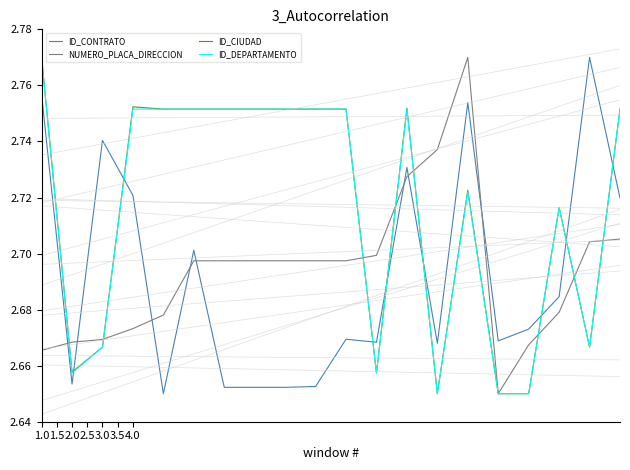

Count the number of data series in this chart.

4